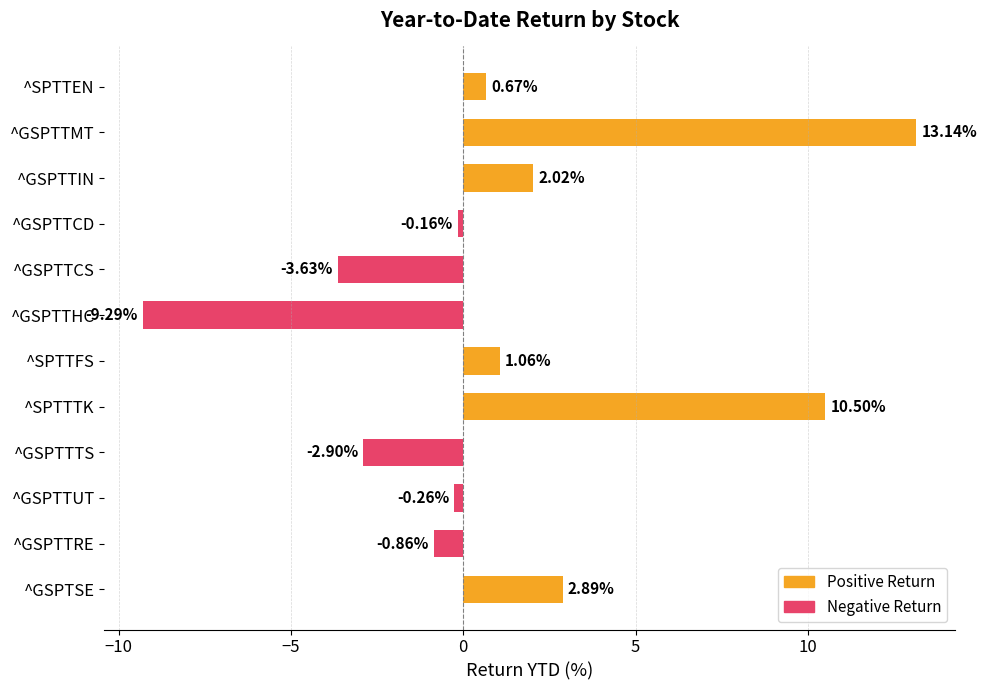

At which category does the chart reach its minimum across all series?

^GSPTTHC